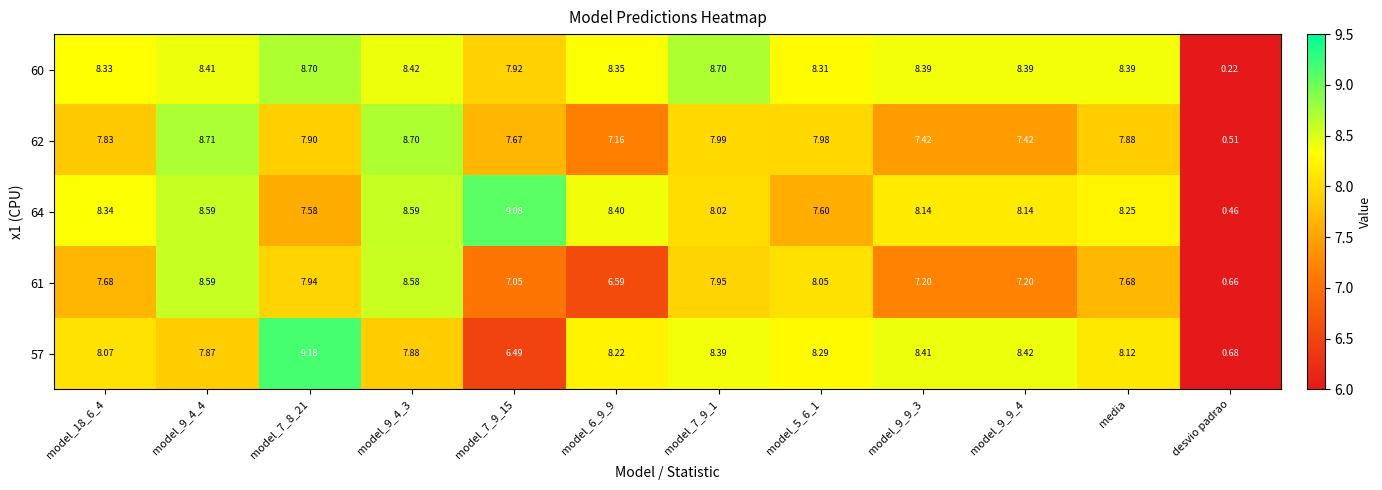

Which category has the lowest value across all series?

desvio padrao